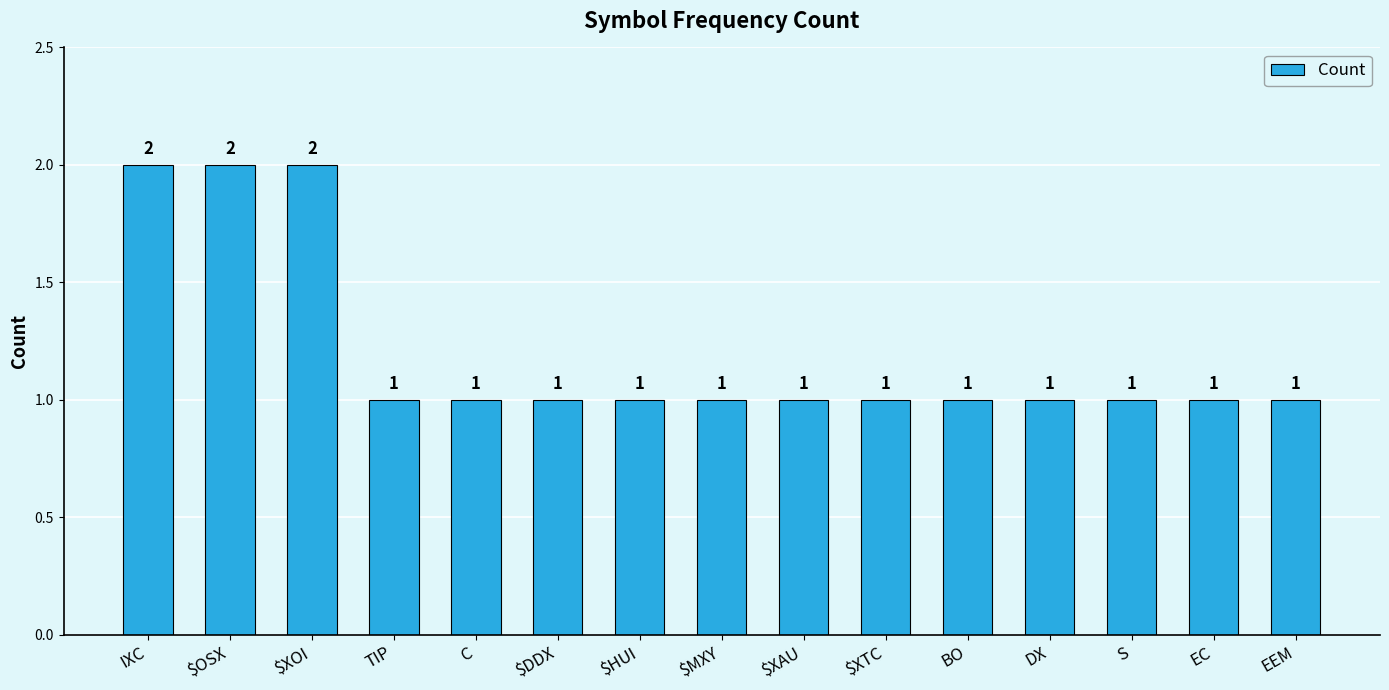

Reading right to left, what are all the values shown in this chart?

EEM=1	EC=1	S=1	DX=1	BO=1	$XTC=1	$XAU=1	$MXY=1	$HUI=1	$DDX=1	C=1	TIP=1	$XOI=2	$OSX=2	IXC=2